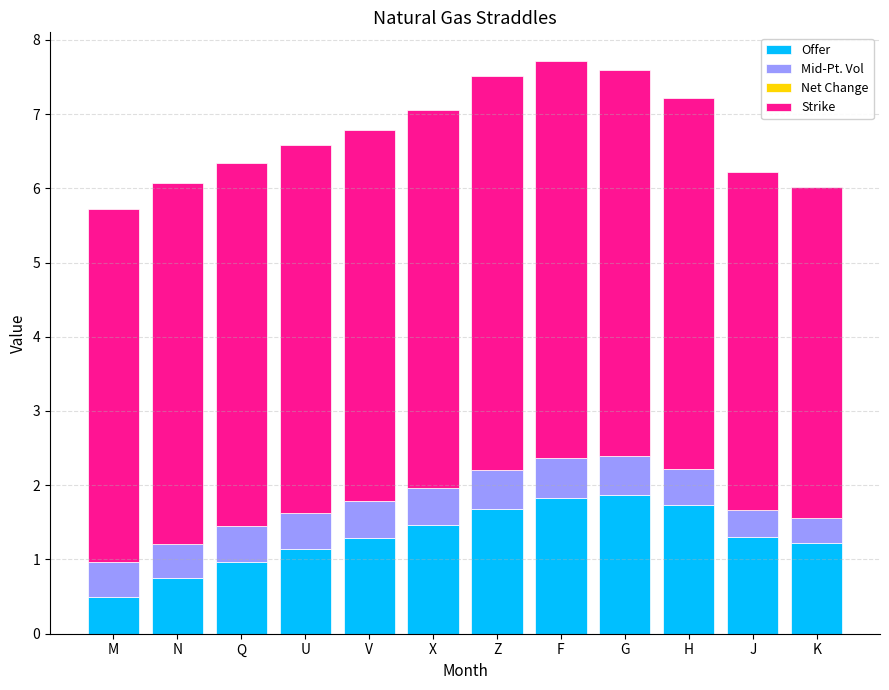

At which label is Mid-Pt. Vol closest to 0?

K